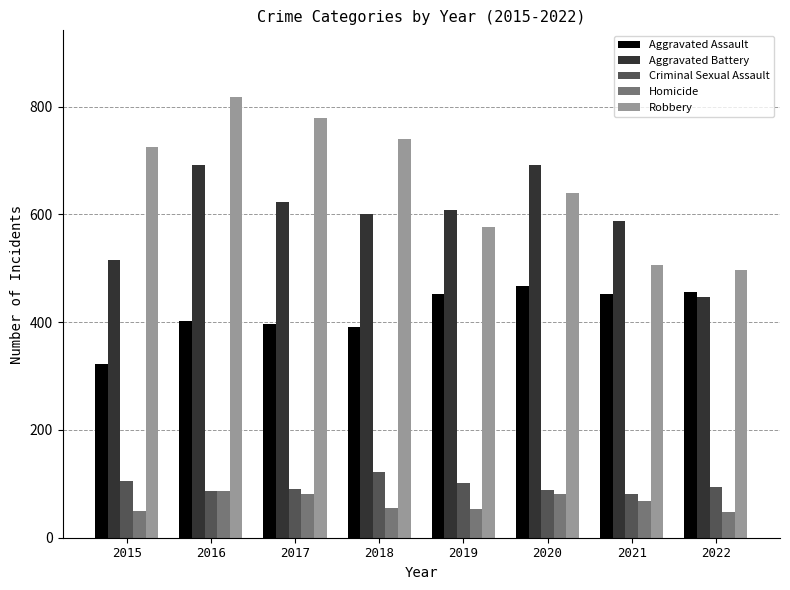

At which label is Homicide closest to 67?

2021